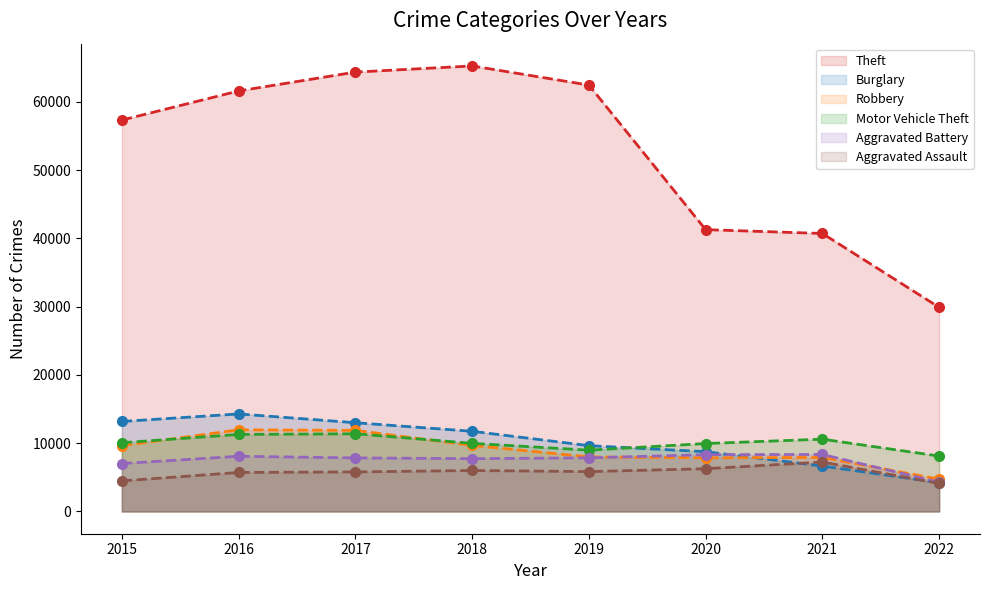

Reading left to right, extract all data points from this chart.

Theft: 57347	61618	64380	65281	62477	41294	40732	29907
Burglary: 13184	14289	13001	11746	9639	8754	6654	4219
Robbery: 9638	11960	11880	9679	7994	7855	7920	4726
Motor Vehicle Theft: 10068	11286	11380	9983	8978	9953	10591	8113
Aggravated Battery: 7018	8085	7845	7735	7857	8320	8347	4283
Aggravated Assault: 4480	5712	5793	6001	5840	6263	7242	4110